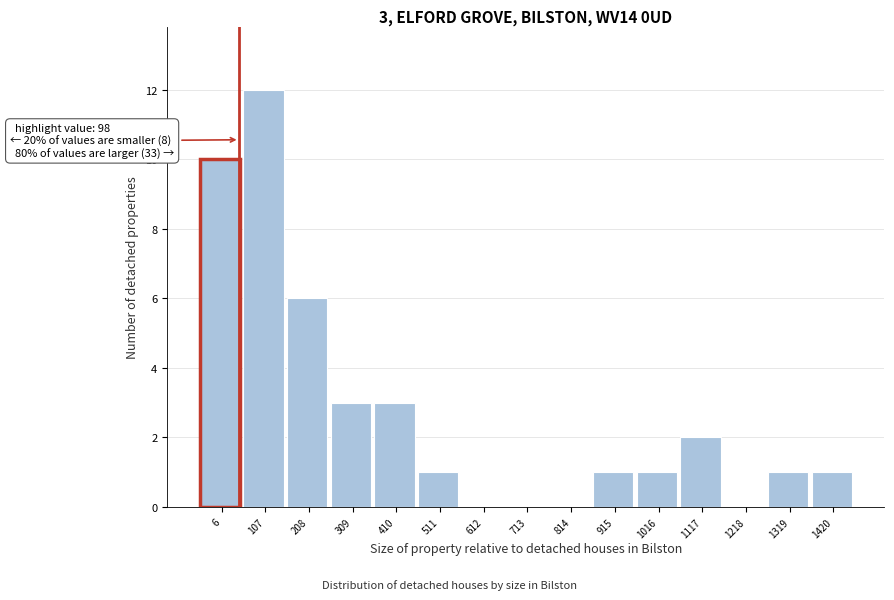

Reading left to right, transcribe all the data shown in this chart.

6=10	107=12	208=6	309=3	410=3	511=1	612=0	713=0	814=0	915=1	1016=1	1117=2	1218=0	1319=1	1420=1